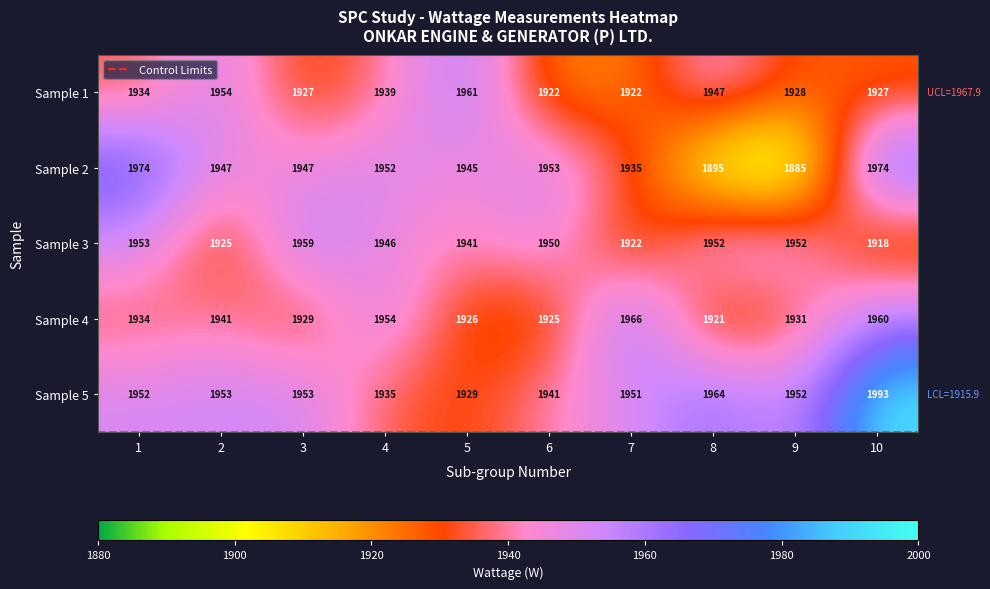

Which series has the largest range (max minus min)?

Sample 2